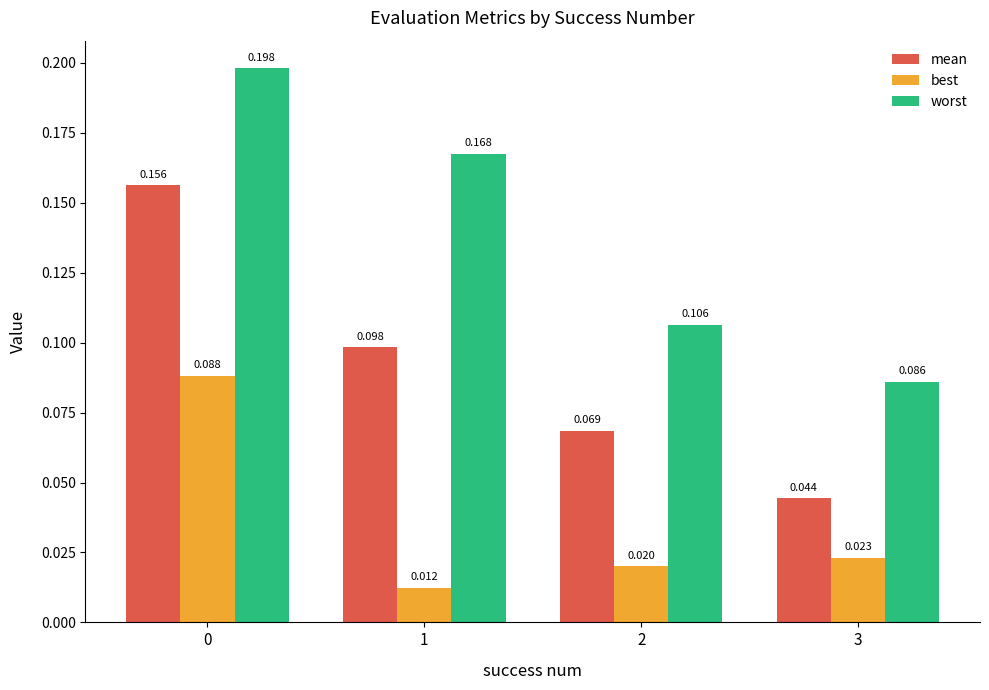

Which series has the largest total across all categories?

worst